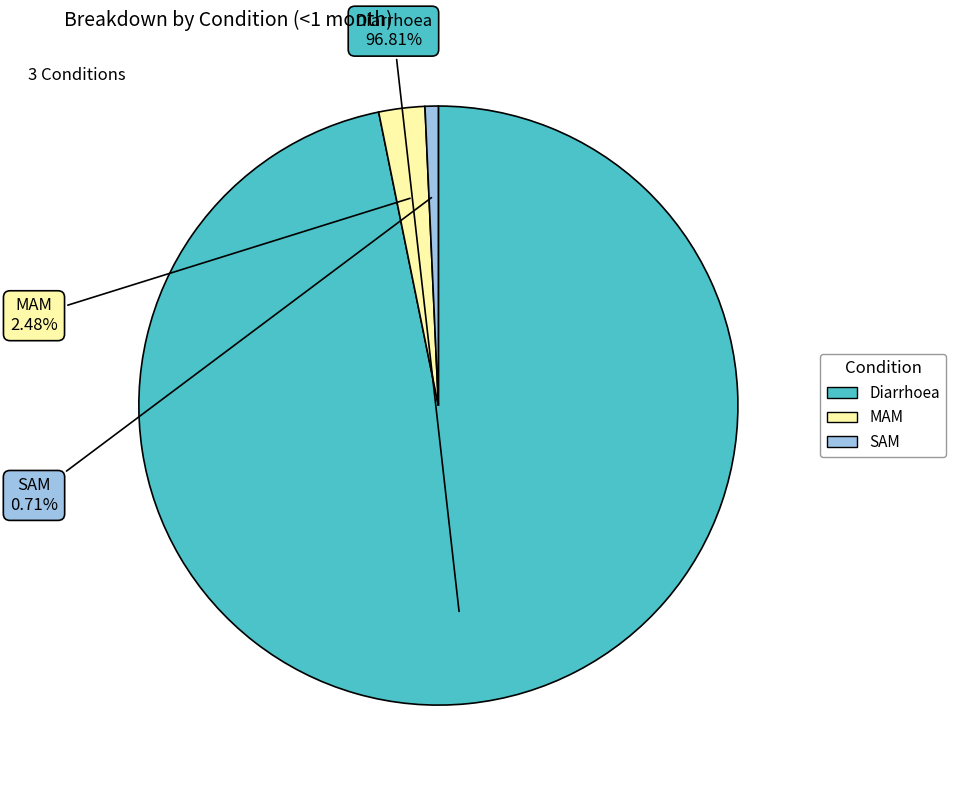

What is the majority slice?

Diarrhoea